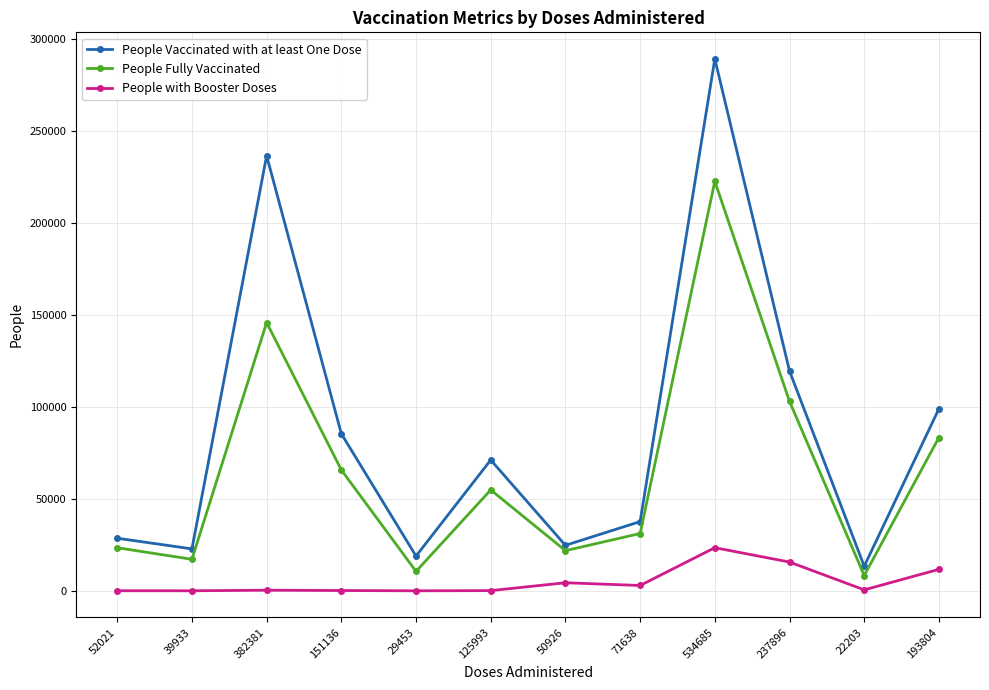

Which series changed the most between 151136 and 50926?

People Vaccinated with at least One Dose